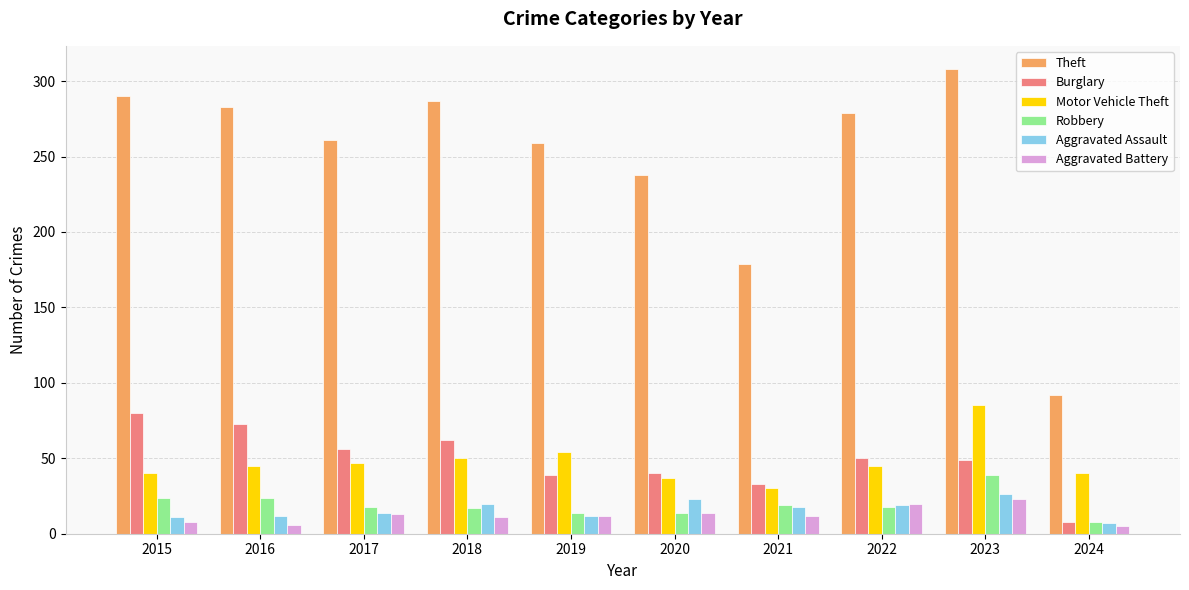

What is the sum of all Burglary values?

490